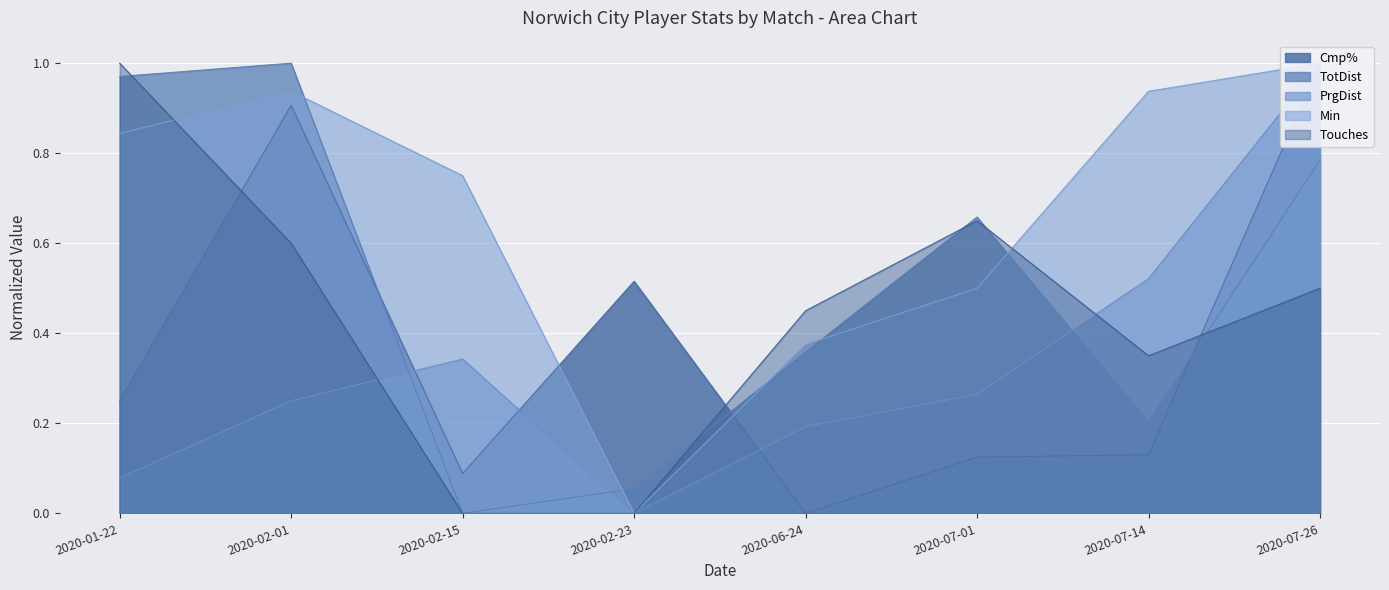

The Touches series shows -0.6 at 2020-02-15. True or false?

False